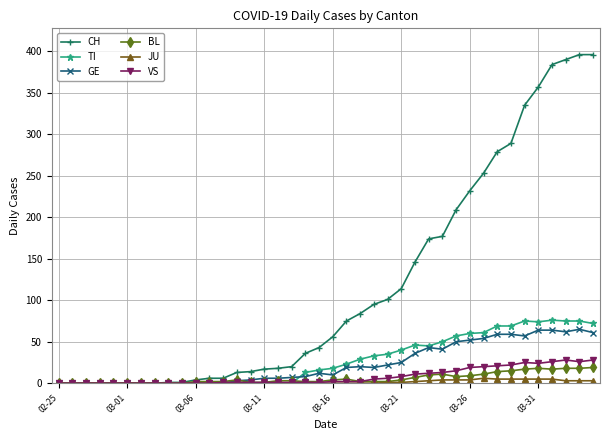

Which series has the largest range (max minus min)?

CH